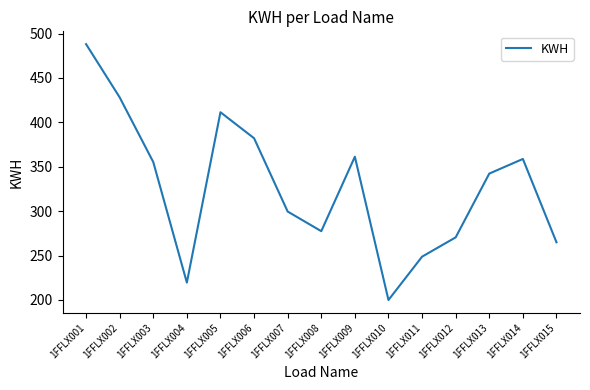

Does the chart display data point markers on the line(s)?

No